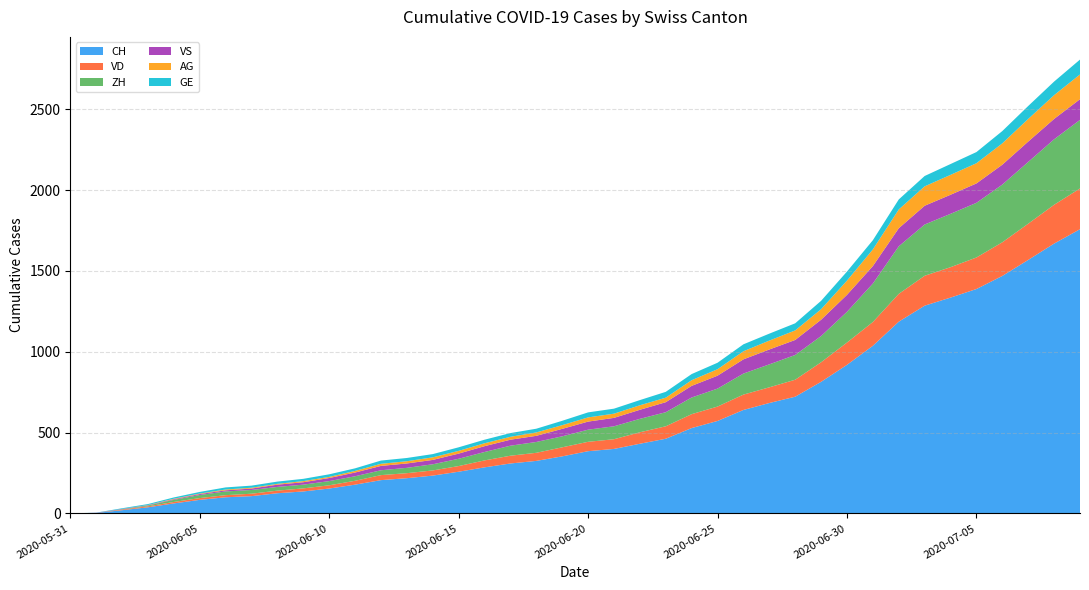

Reading right to left, extract all data points from this chart.

CH: 1758	1669	1568	1469	1388	1335	1285	1186	1037	919	814	722	683	640	572	528	462	431	399	385	353	325	309	285	258	234	218	206	178	154	136	125	107	100	84	62	38	20	3	0
VD: 252	240	224	208	195	188	185	172	147	138	121	105	97	95	89	86	77	71	60	58	56	50	48	43	35	32	31	31	24	20	19	16	15	13	11	9	6	4	0	0
ZH: 424	405	382	357	338	330	317	294	238	190	162	153	142	130	111	103	87	83	80	75	68	67	62	52	45	38	33	30	28	26	23	23	23	23	19	13	5	2	0	0
VS: 128	126	126	123	120	118	116	112	108	105	101	93	92	88	80	72	62	56	52	50	46	38	37	36	32	27	27	27	23	19	15	14	9	7	6	4	2	2	1	0
AG: 153	147	140	132	125	123	120	116	103	88	65	59	55	50	40	35	28	28	26	26	23	21	18	18	17	16	14	13	10	7	7	5	5	5	3	3	1	0	0	0
GE: 92	84	80	76	69	67	64	62	57	56	52	44	43	43	40	38	36	32	31	31	27	23	23	22	22	20	20	20	16	16	14	14	13	13	10	8	6	4	1	0